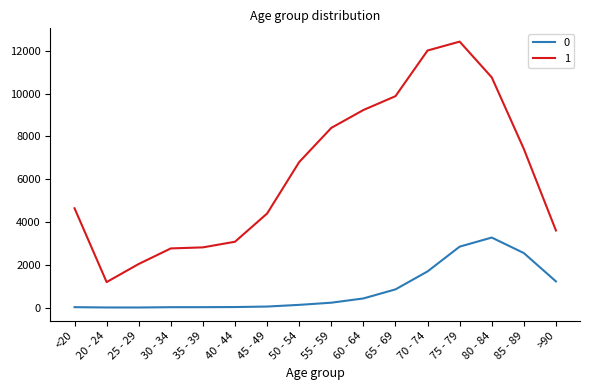

The 0 series shows 426 at 60 - 64. True or false?

True